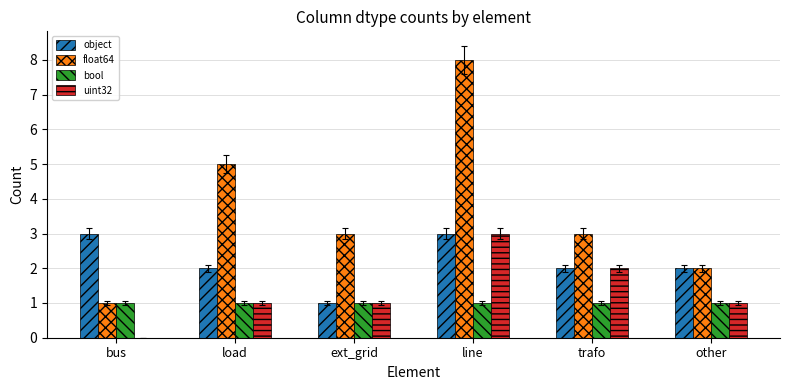

What is the sum of all float64 values?

22